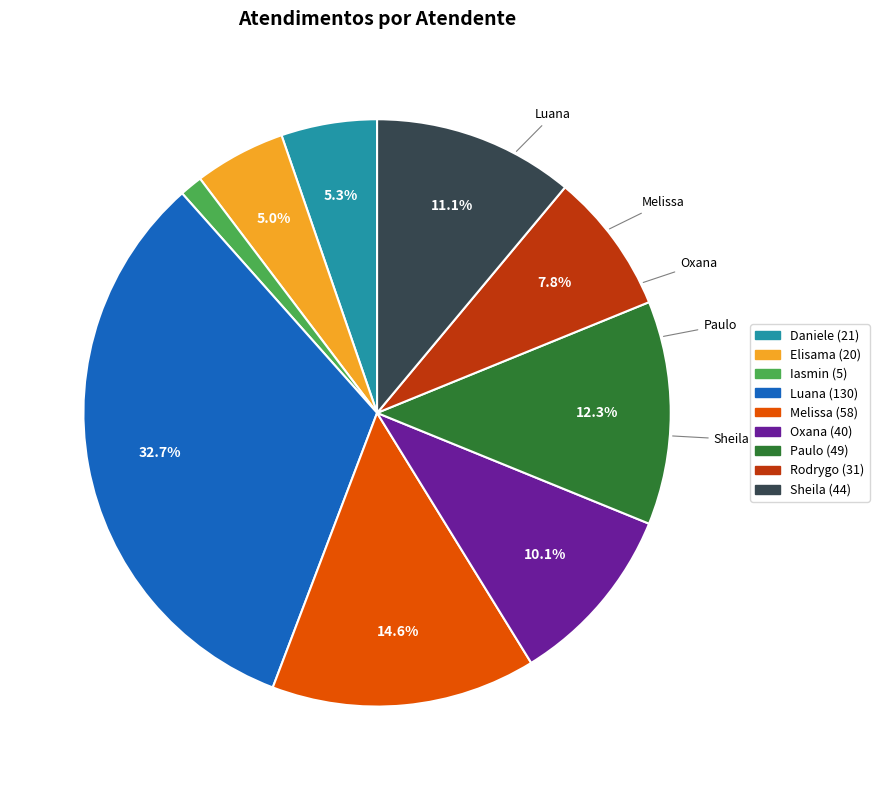

What is the largest slice in the pie chart?

Luana (130)